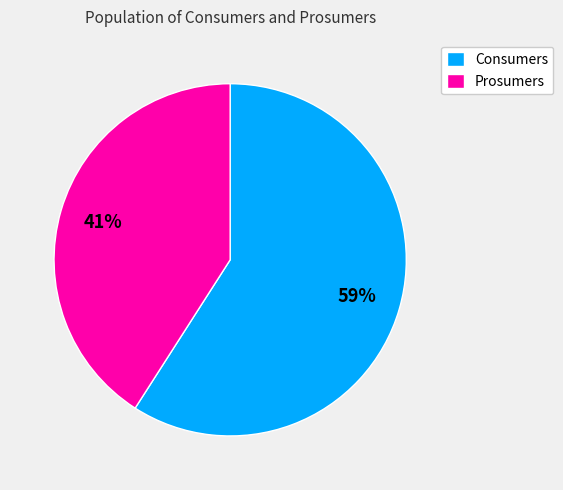

To the nearest percent, what is the difference between the largest and smallest slice percentages?

18%